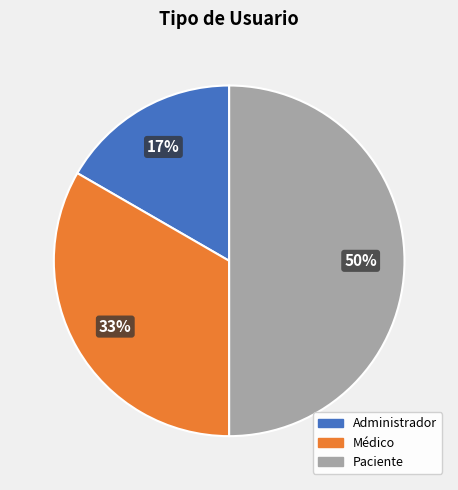

Which has a higher value, Paciente or Médico?

Paciente